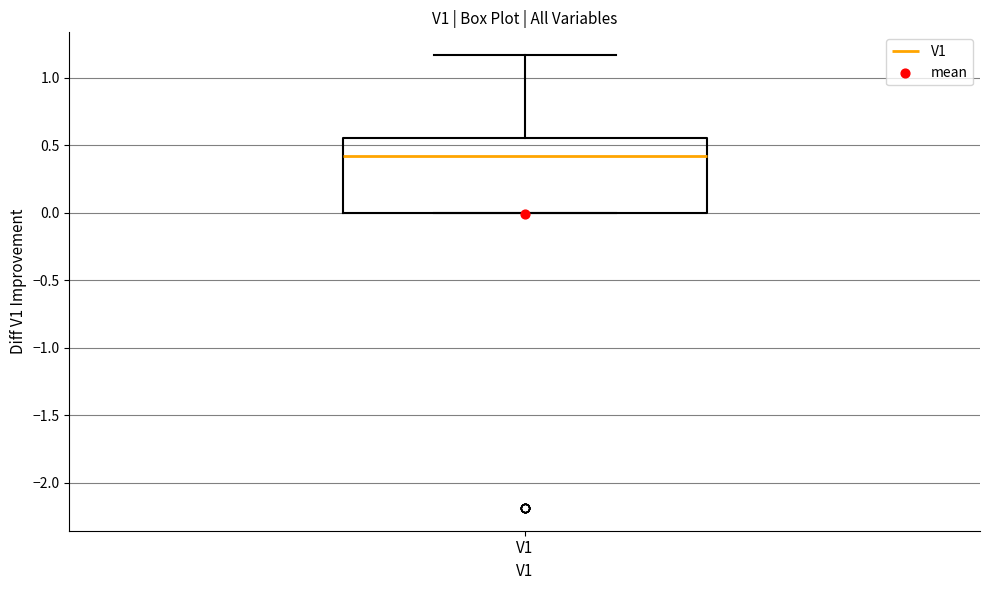

Where is the upper edge of the box for V1 on the y-axis? The values are not printed on the chart, so give them approximately, as read against the axis.

0.55